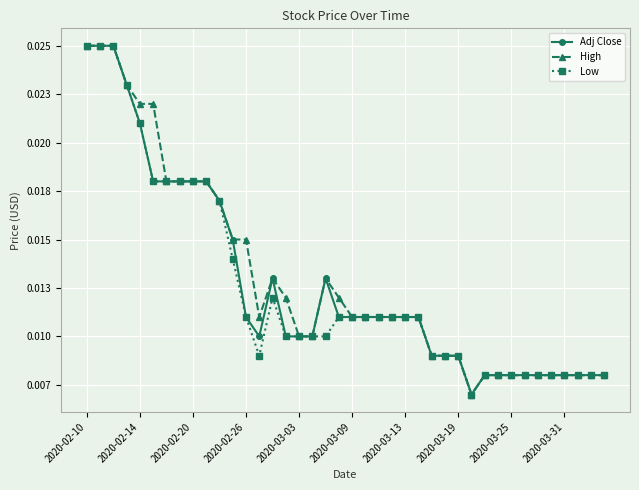

How many interior local valleys does the Adj Close series have?

2